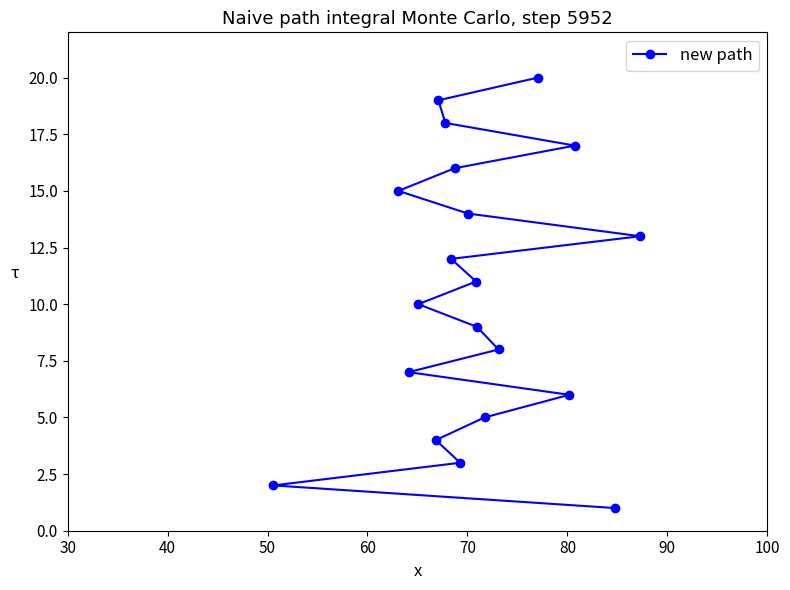

How many series are shown in this chart?

1